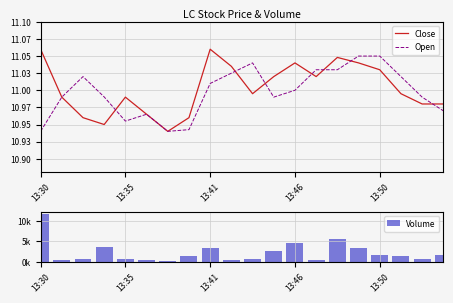

The Close series shows 5.1 at 6. True or false?

False